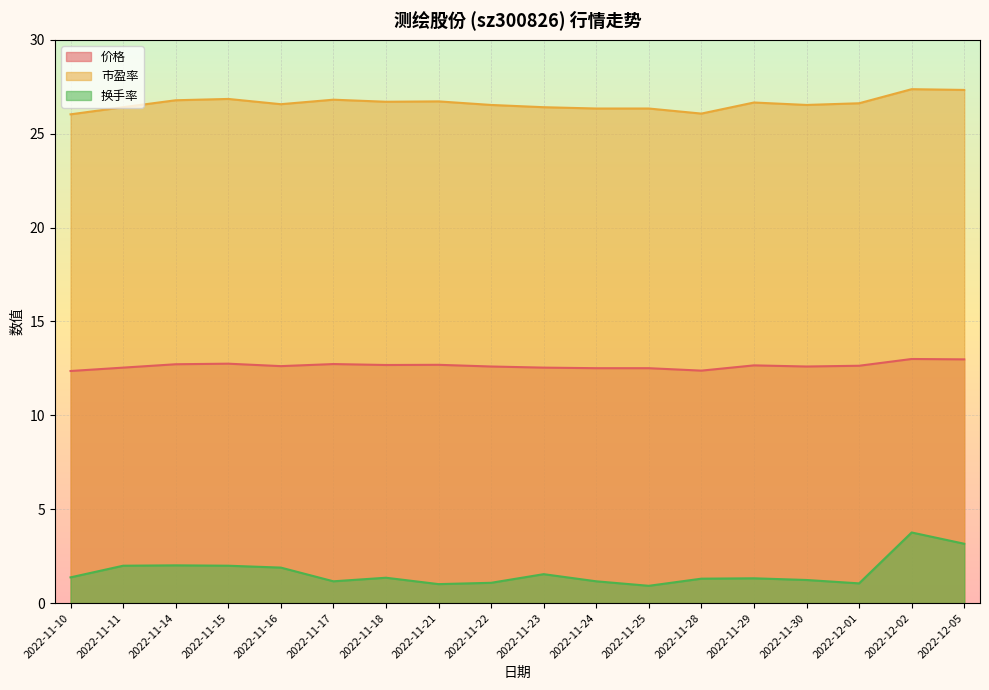

Which label corresponds to the largest value in the chart?

2022-12-02